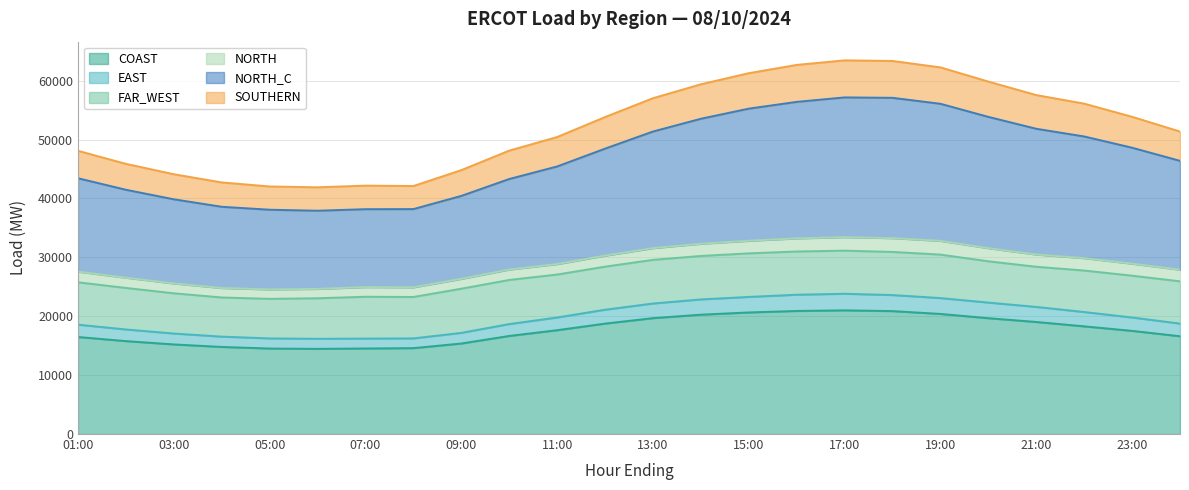

What is the total value across all series at 19:00?

62264.6